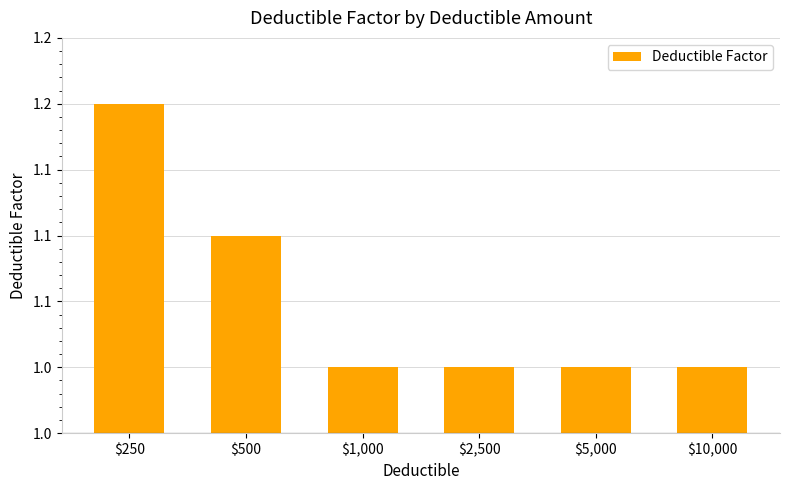

Which label corresponds to the largest value in the chart?

$250